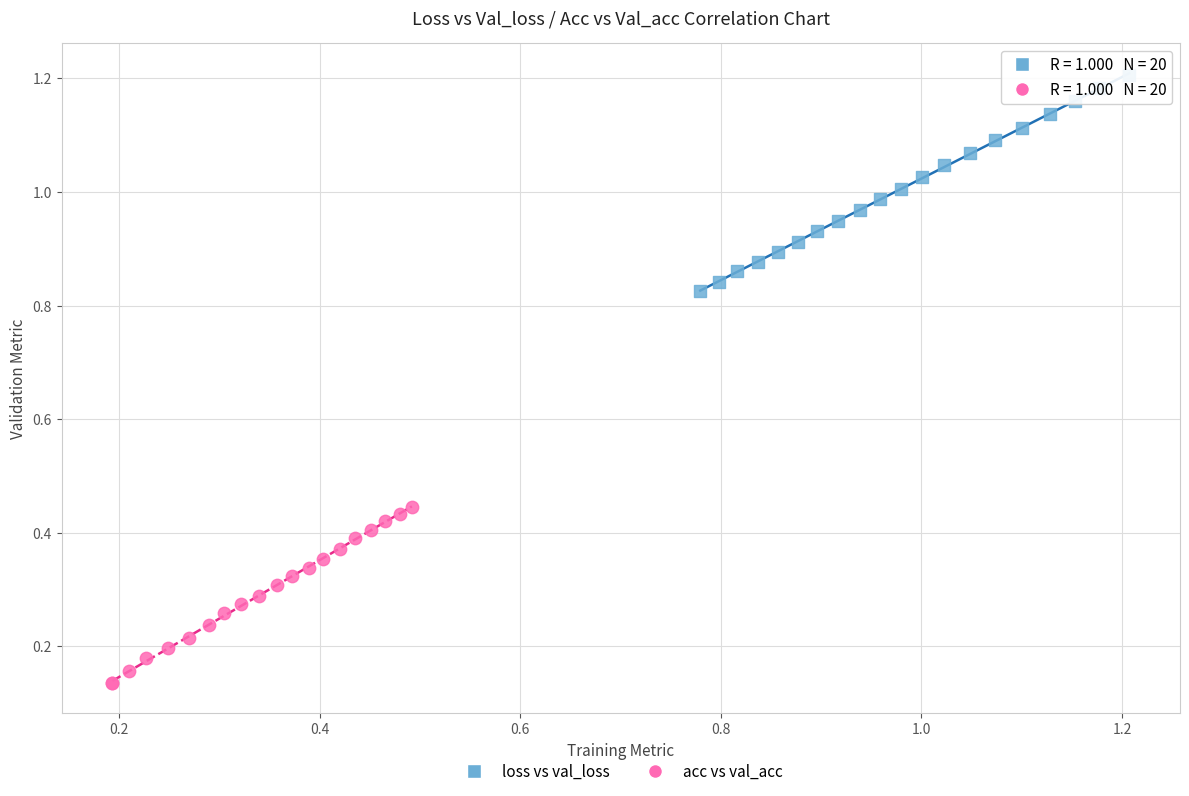

Which series contains the lowest Y value?

acc vs val_acc